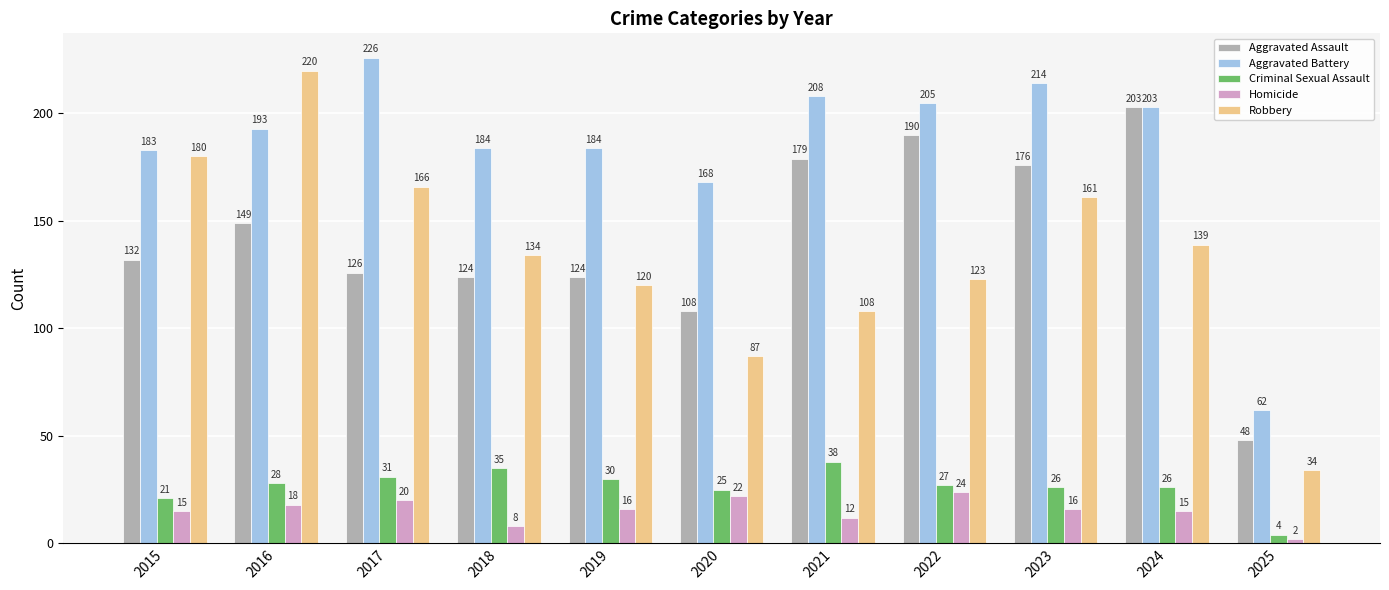

Rank the series by their maximum value, from lowest to highest.

Homicide, Criminal Sexual Assault, Aggravated Assault, Robbery, Aggravated Battery